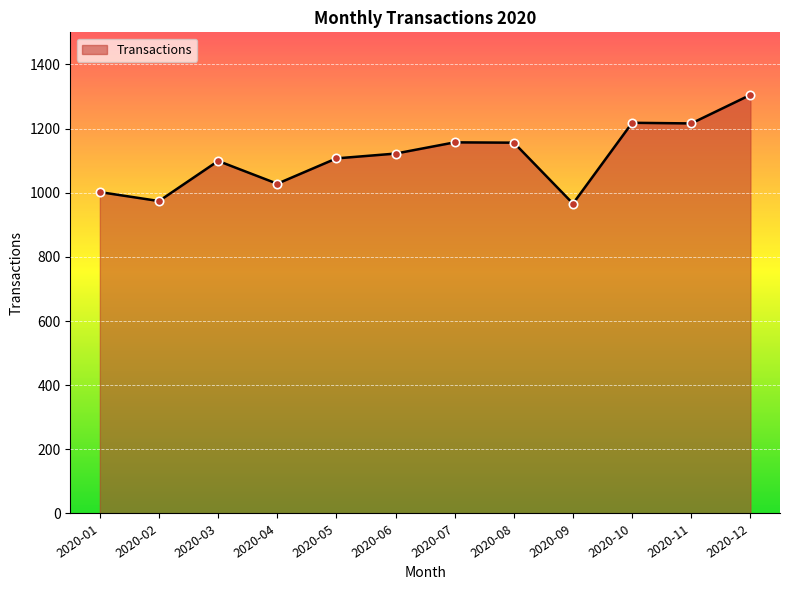

At which label is the value closest to 1135?

2020-06